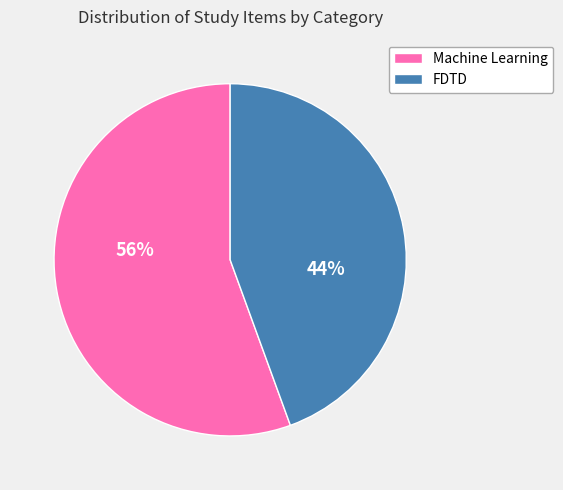

What percentage is the Machine Learning slice, to the nearest percent?

56%